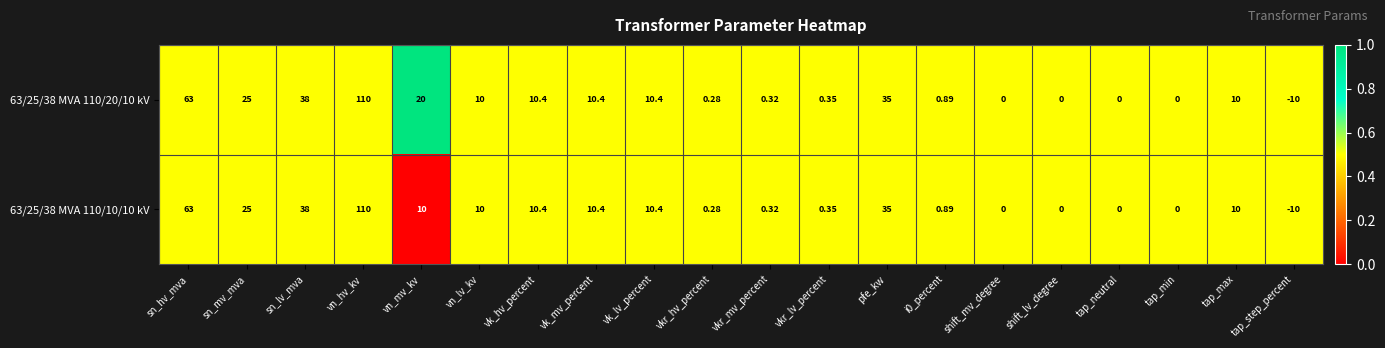

At which label does 63/25/38 MVA 110/10/10 kV first exceed 10?

sn_hv_mva